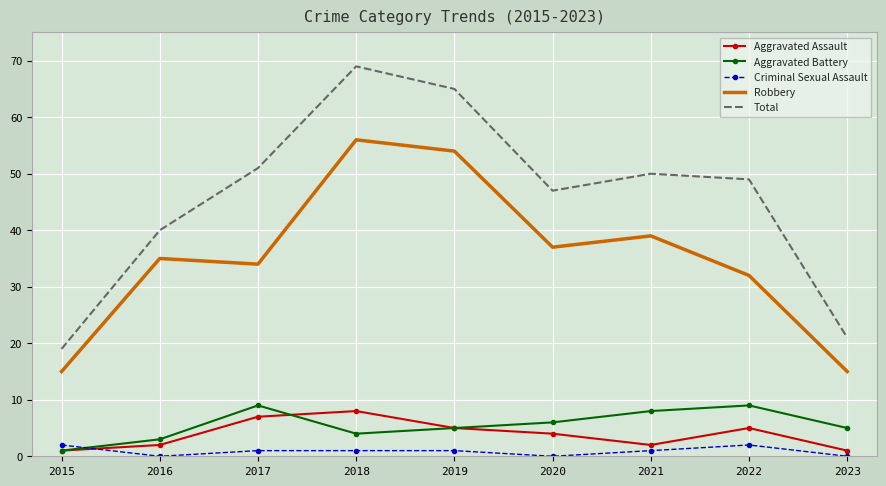

At 2022, list the series in order from largest to smallest.

Total, Robbery, Aggravated Battery, Aggravated Assault, Criminal Sexual Assault